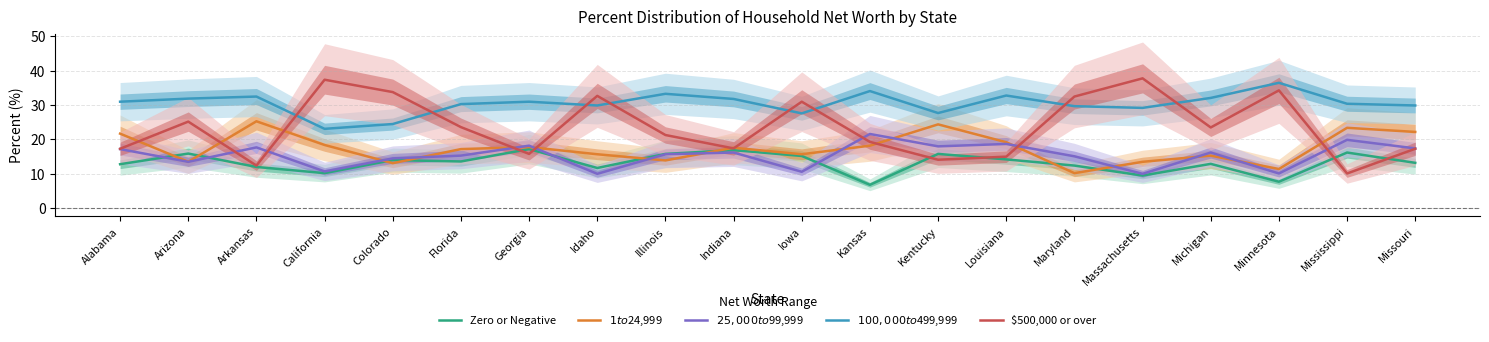

What is the value of the $1 to $24,999 point at the 4th from the left?

18.4